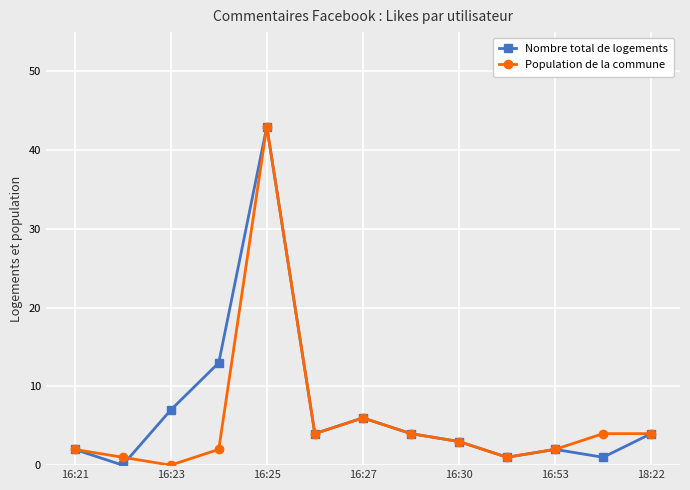

What is the value of the Population de la commune point at the 9th from the left?

3